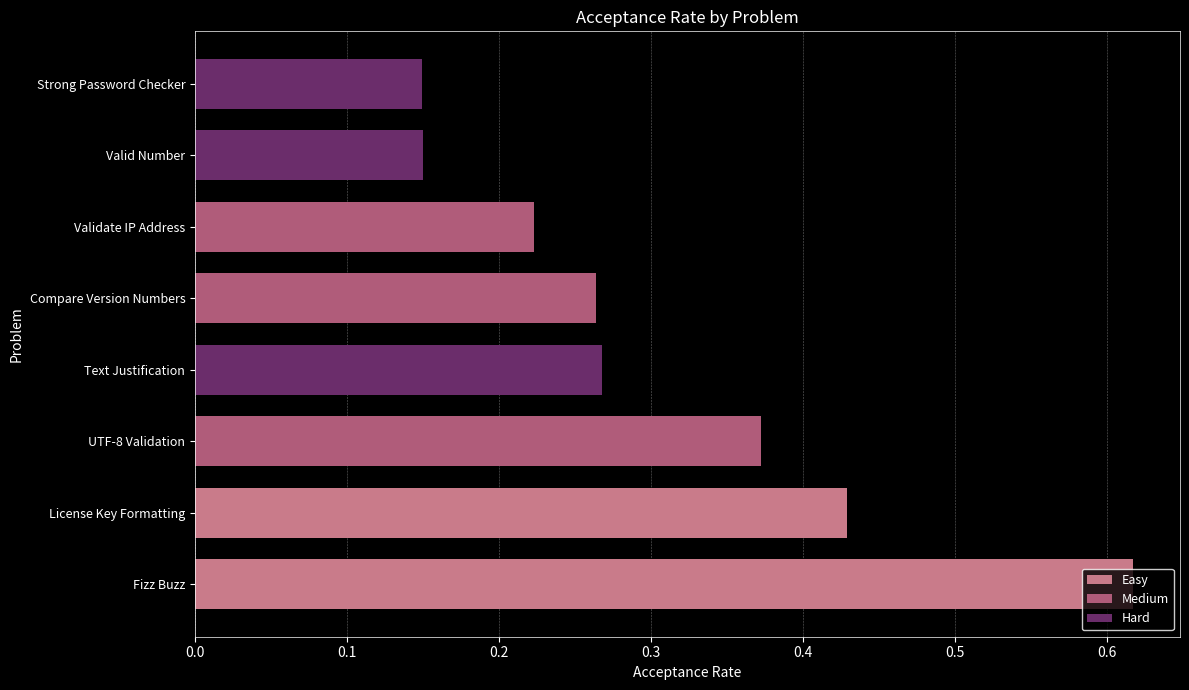

How many values are between 0 and 1?

8